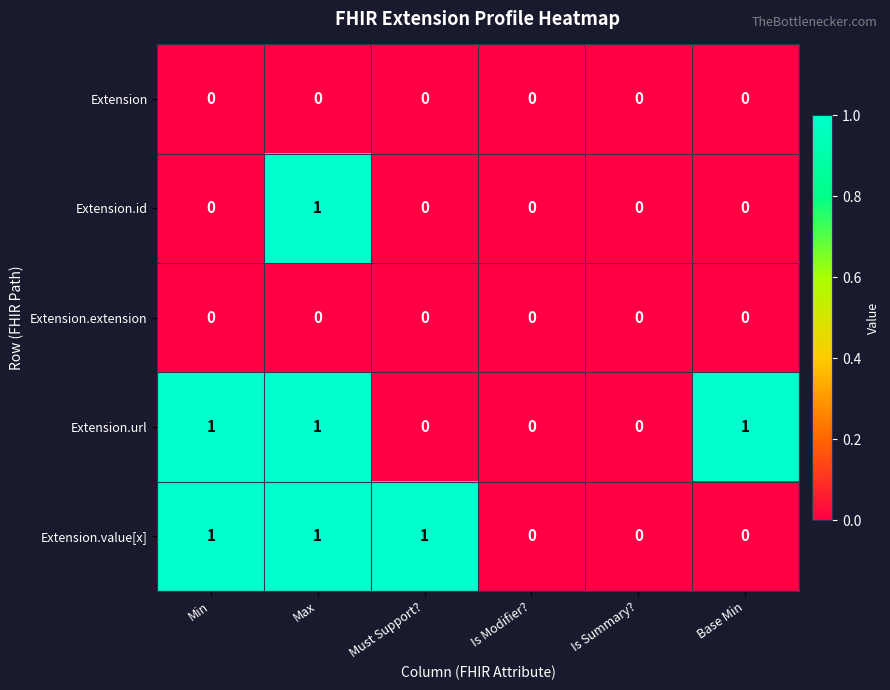

Which series changed the most between Min and Base Min?

Extension.value[x]